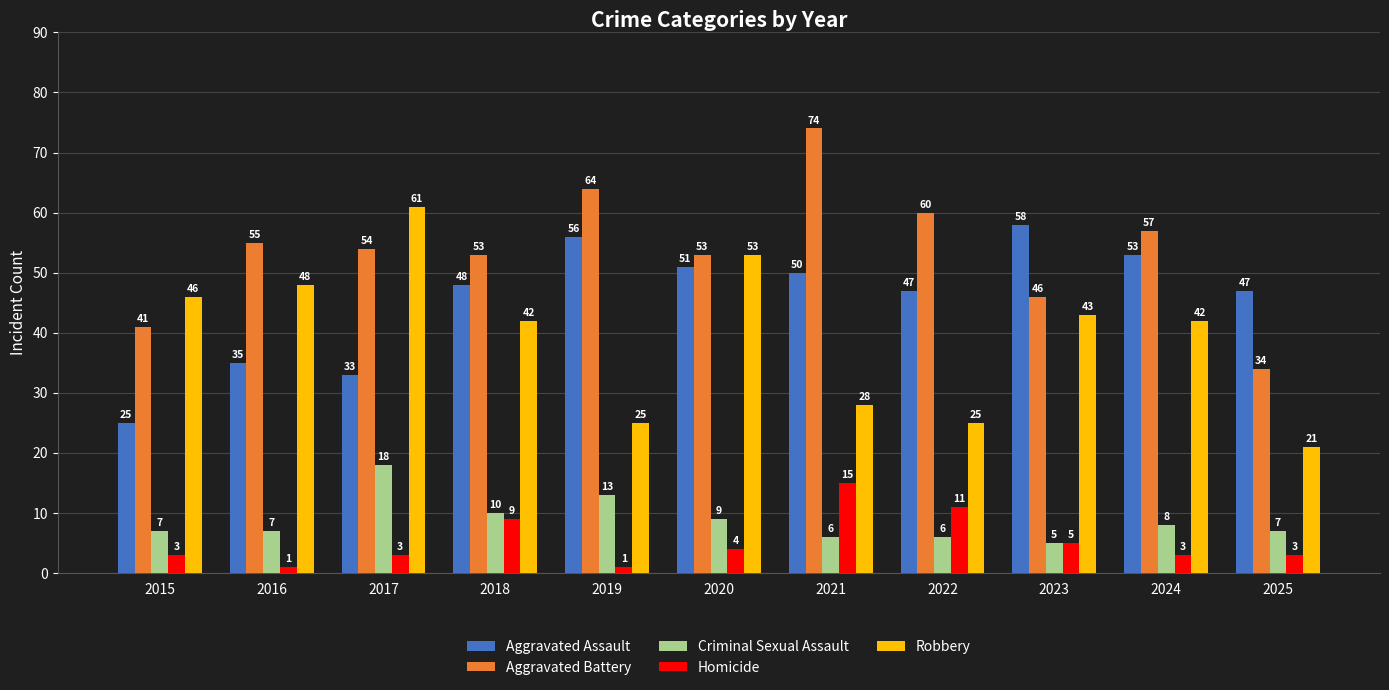

What is the spread (max minus min) of values at 2020?

49